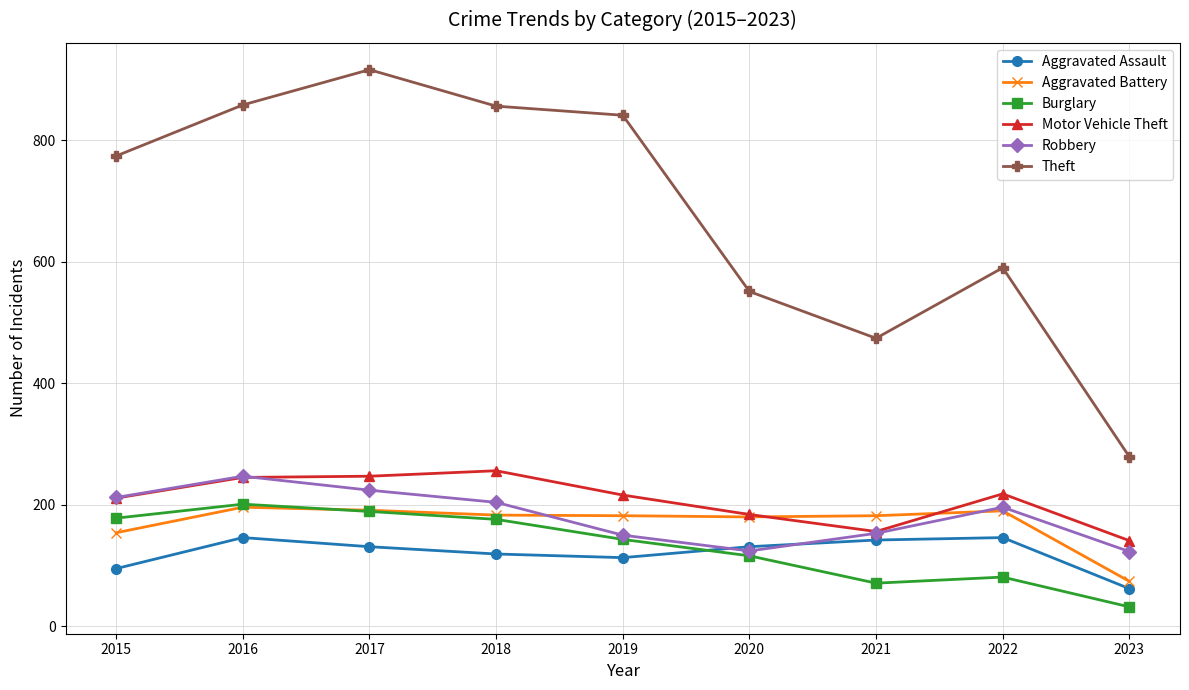

What value does the Aggravated Battery series have at 2015, to the nearest 5?

155